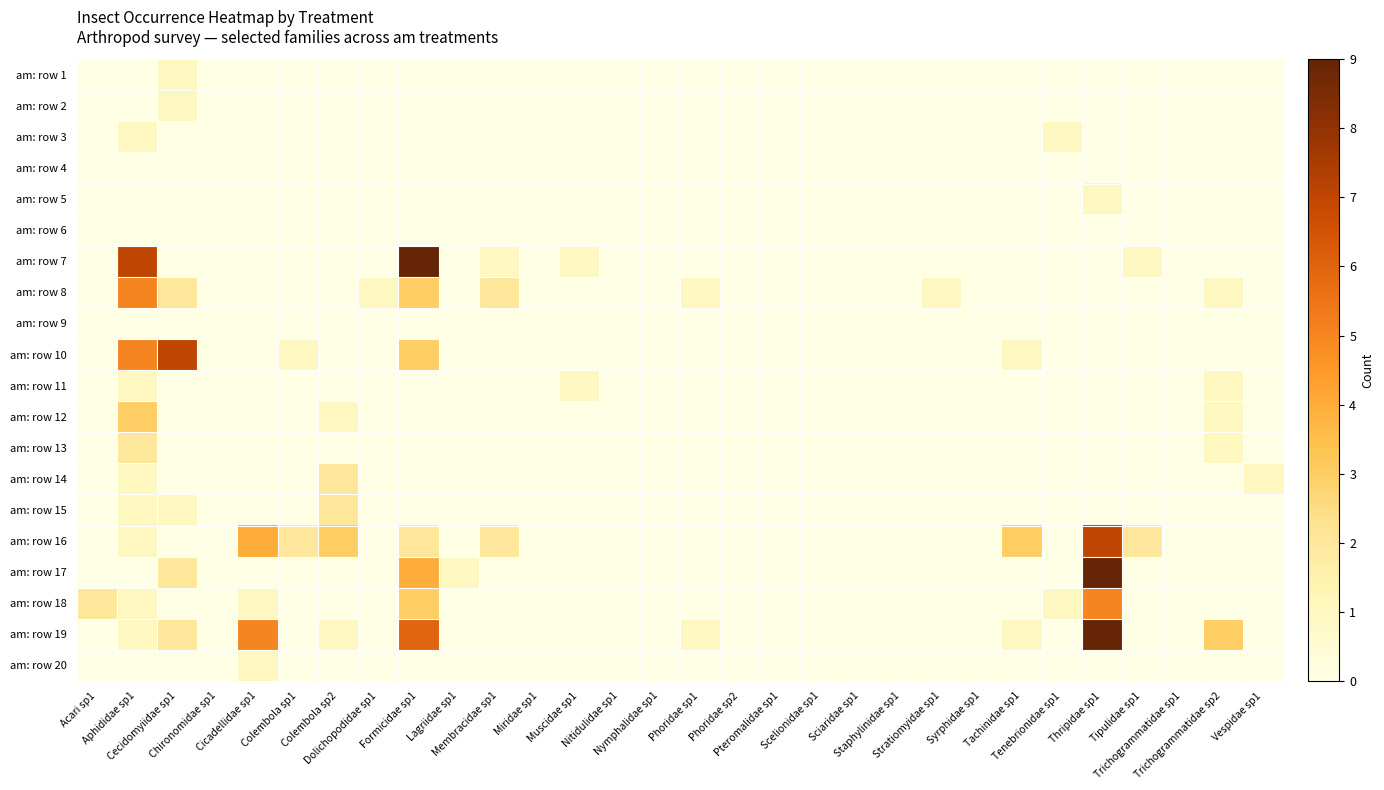

At which category is the sum across all series the highest?

Thripidae sp1